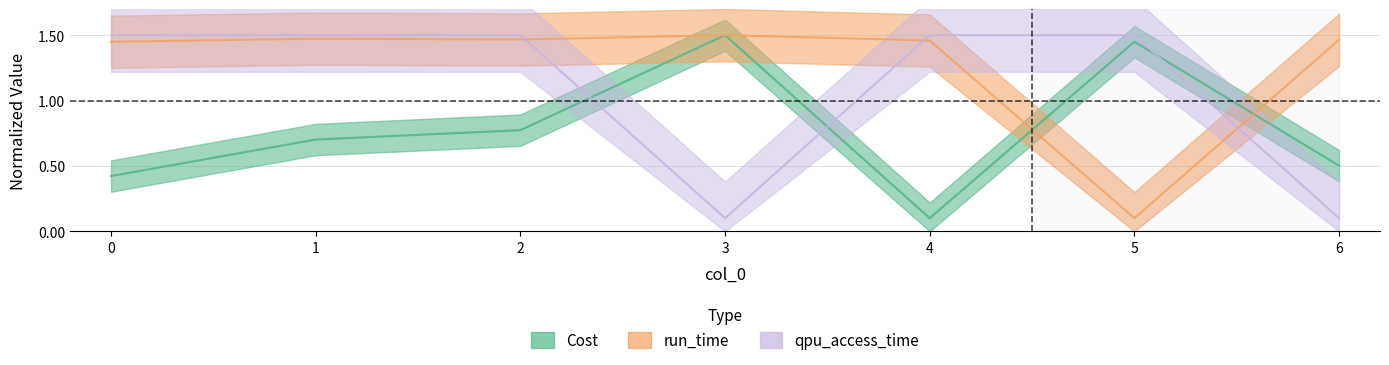

Which series changed the most between 2 and 3?

qpu_access_time